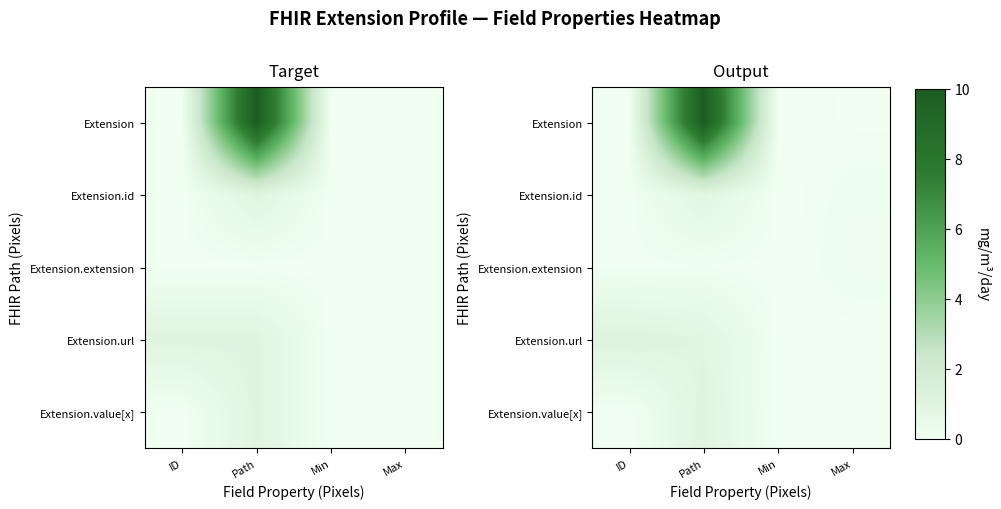

Which series has the largest range (max minus min)?

row_0